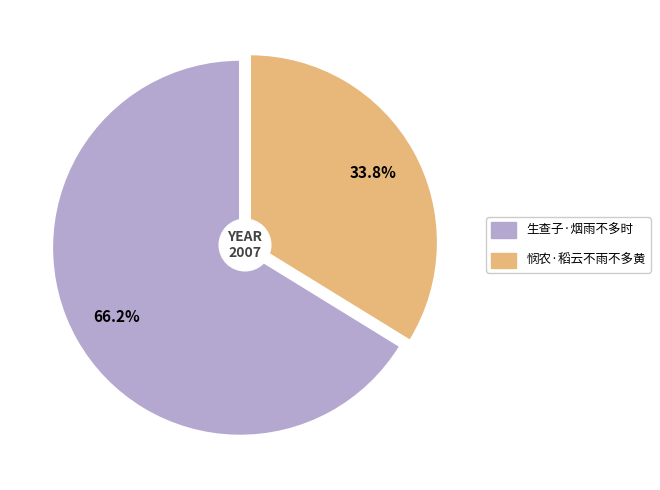

Does any single category account for the majority?

Yes